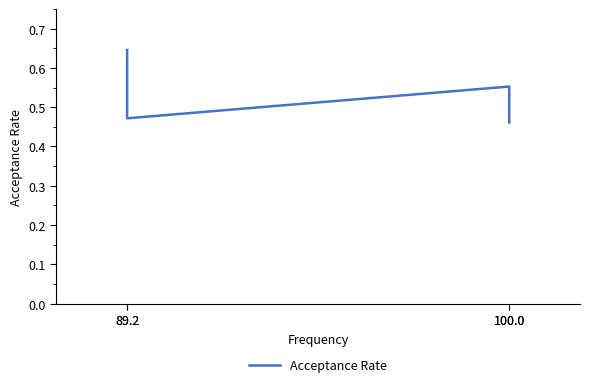

How many interior local valleys (lower than both neighbors) does the data have?

1